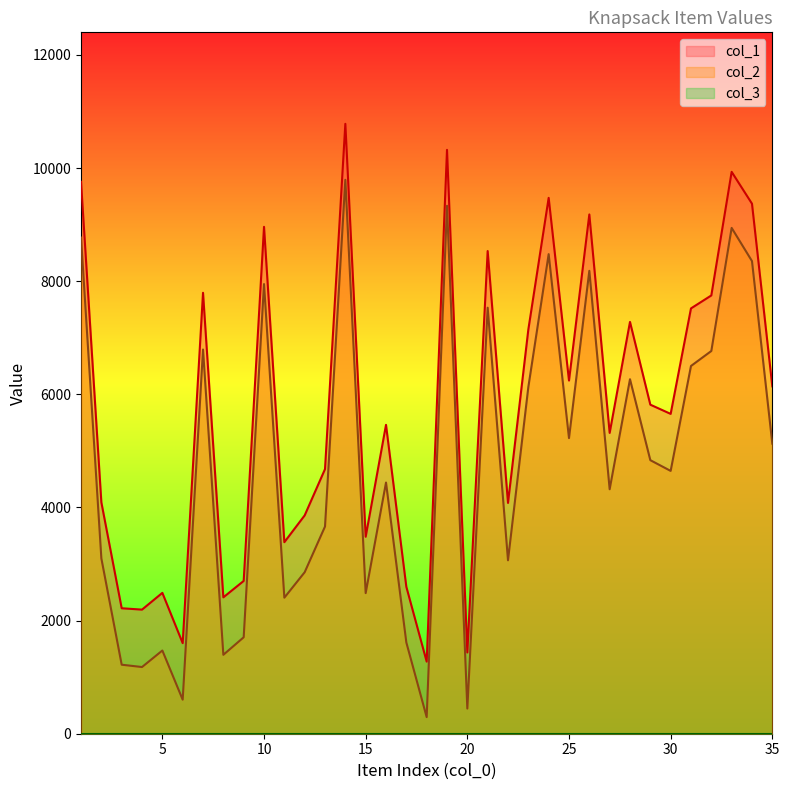

The value of col_2 at 10 is 7949. True or false?

True